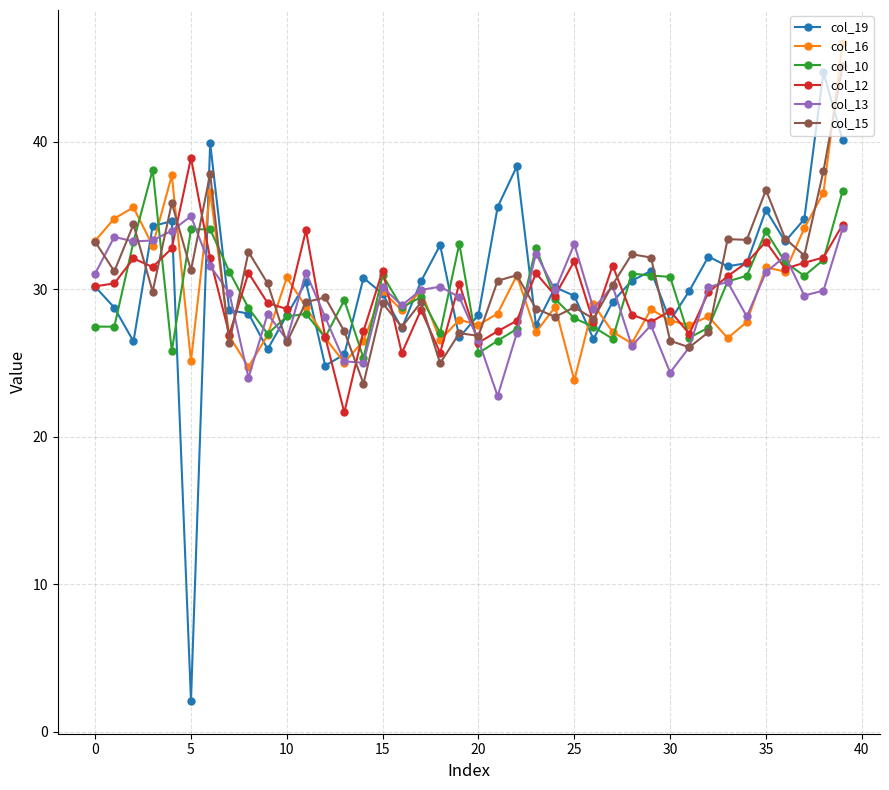

What is the greatest value displayed?

46.7